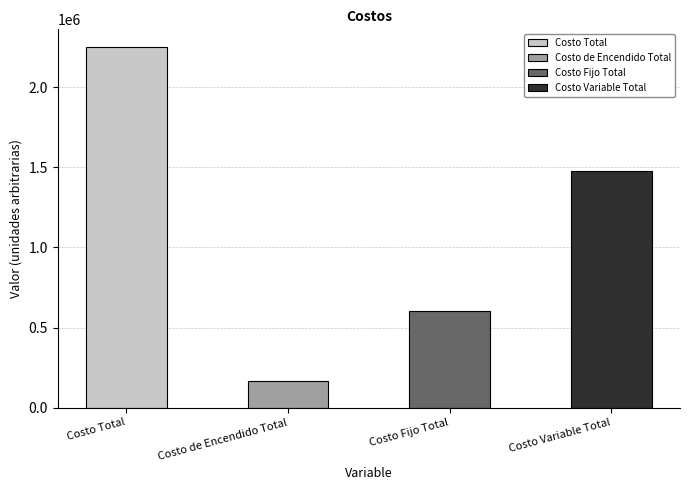

Rank the categories by value from highest to lowest.

Costo Total, Costo Variable Total, Costo Fijo Total, Costo de Encendido Total